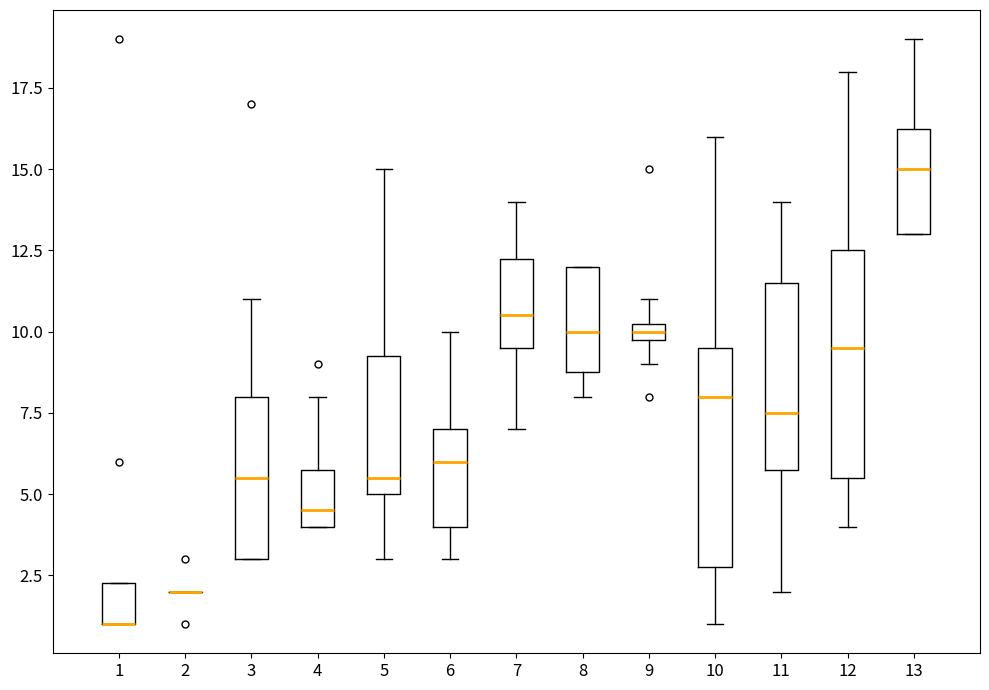

Where does the upper whisker of the box at x = 7 end on the y-axis? The values are not printed on the chart, so give them approximately, as read against the axis.

14.0